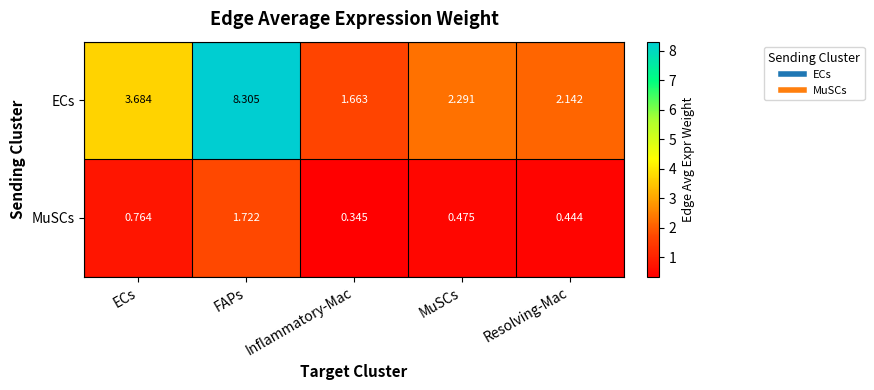

Which series has the largest range (max minus min)?

ECs